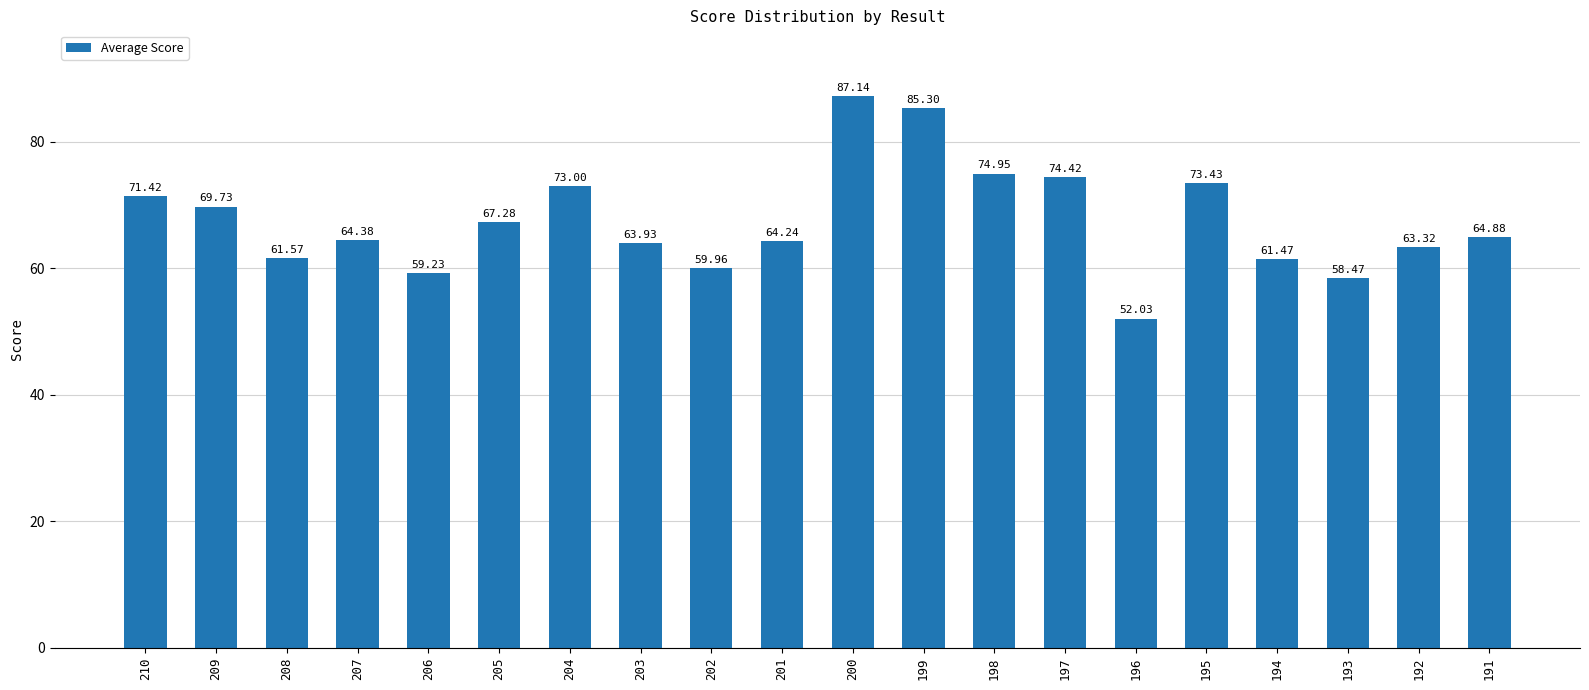

The value at 199 is 23.5. True or false?

False